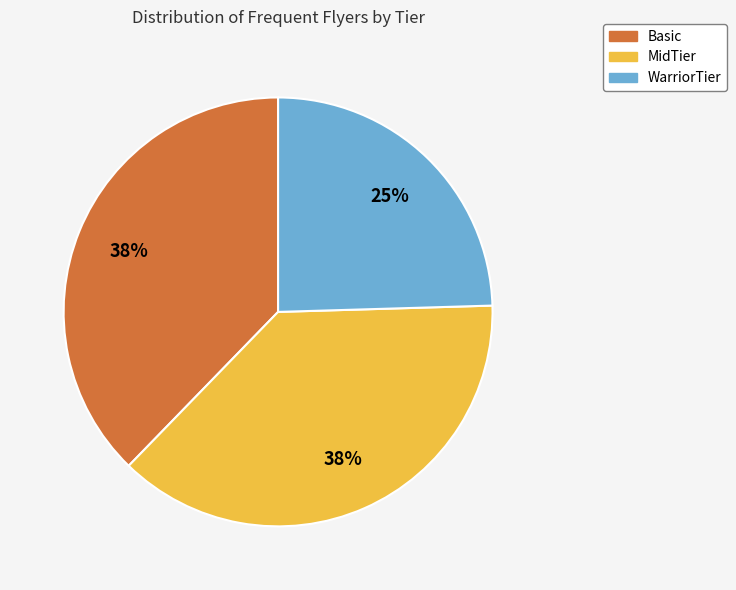

True or false: MidTier accounts for 38% of the total.

True